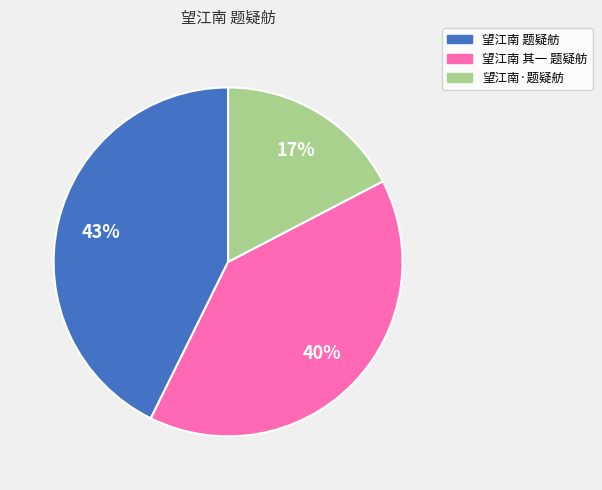

Approximately how many times larger is the value at 望江南 其一 题疑舫 compared to 望江南 题疑舫?

0.9